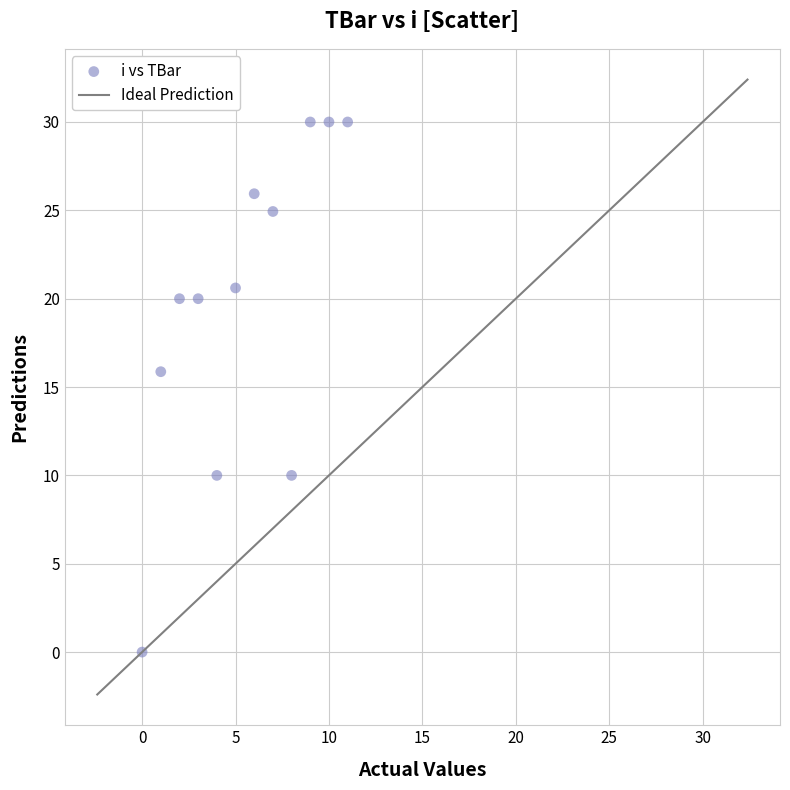

What is the range of Y values (max minus min)?

30.0